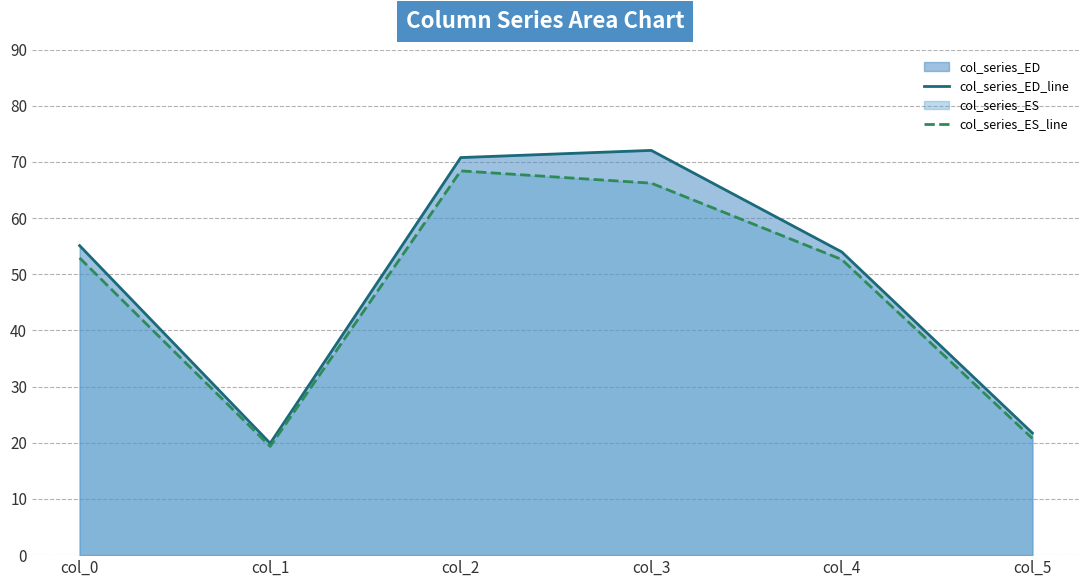

What is the approximate value of col_series_ES_line at col_2?

68.4